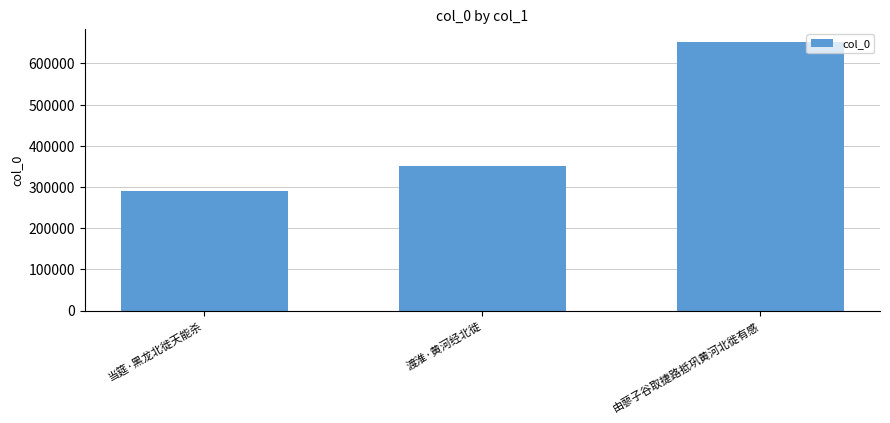

List the labels in order of value, smallest first.

当筵·黑龙北徙天能杀, 渡淮·黄河经北徙, 由蓼子谷取捷路抵巩黄河北徙有感